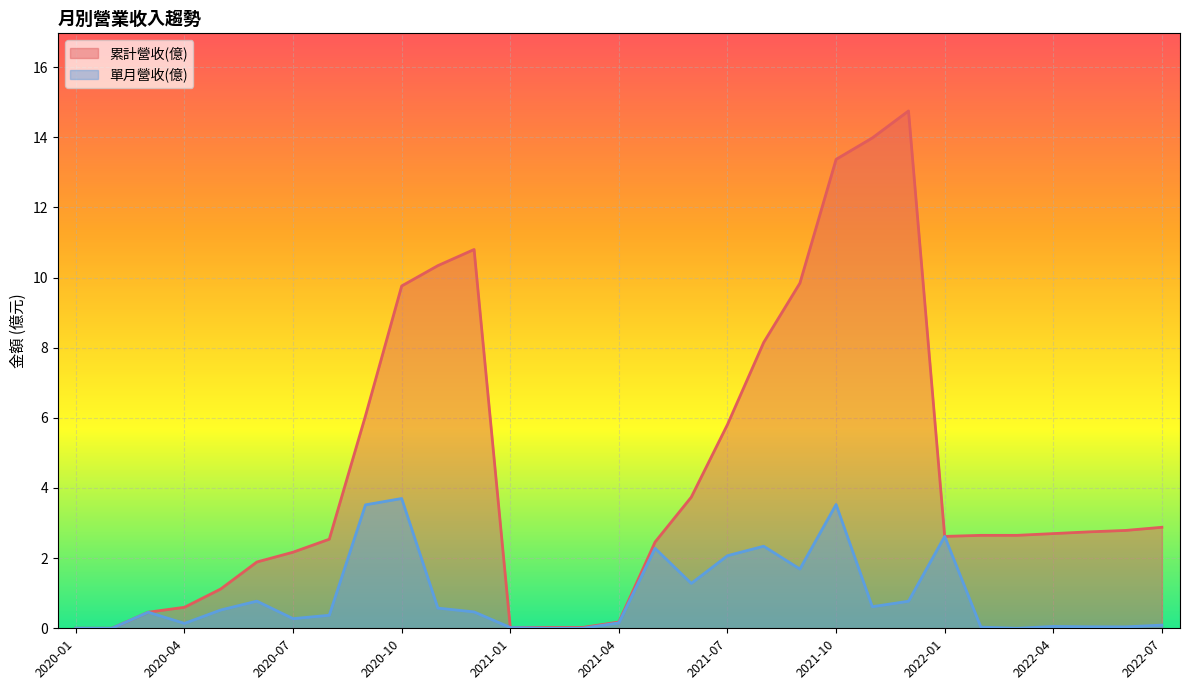

At how many categories does at least one series exceed 13?

3